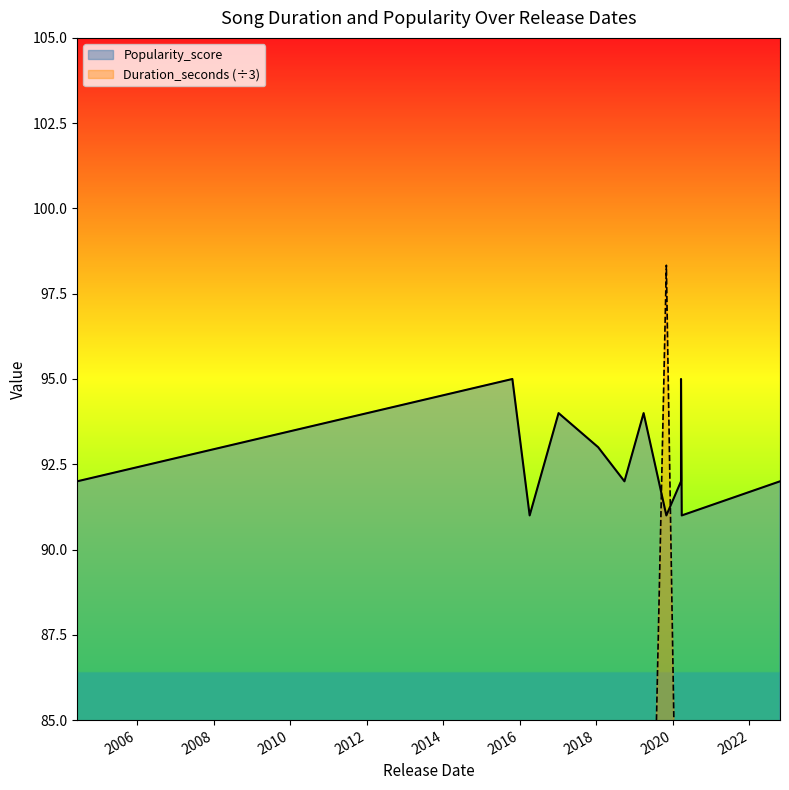

List the labels in order of Popularity_score value, smallest first.

2016-04-05, 2019-11-01, 2020-03-27, 2004-06-07, 2018-09-27, 2020-03-20, 2022-10-21, 2018-01-19, 2017-01-06, 2019-03-29, 2015-10-23, 2020-03-20